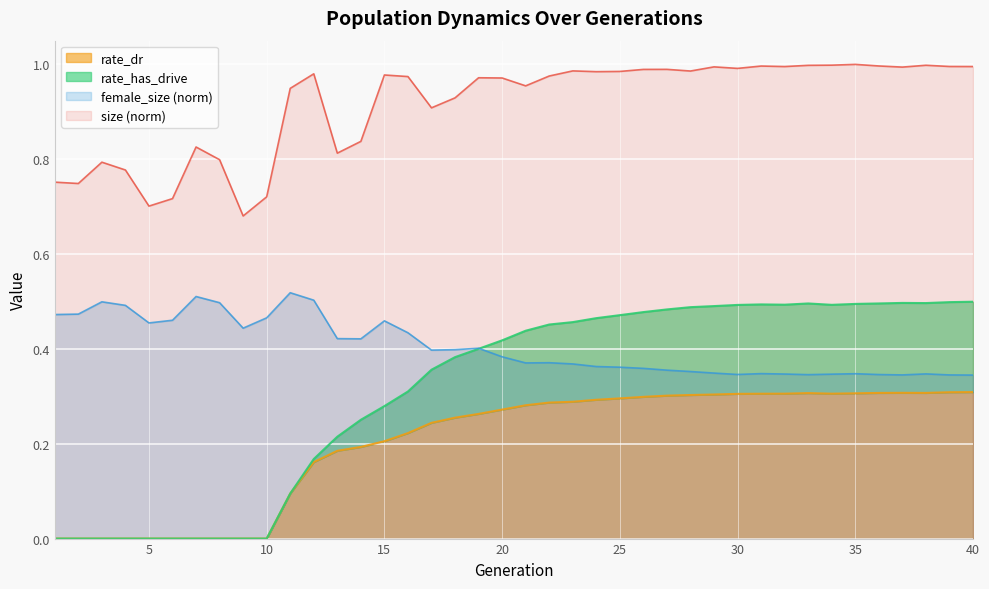

What is the difference between the female_size values at 40 and 9?

0.1